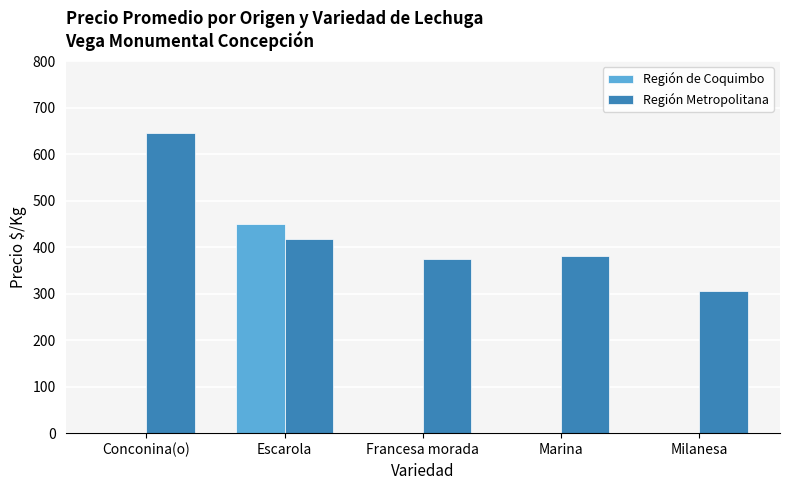

Between Marina and Milanesa, which series saw the biggest shift?

Región Metropolitana